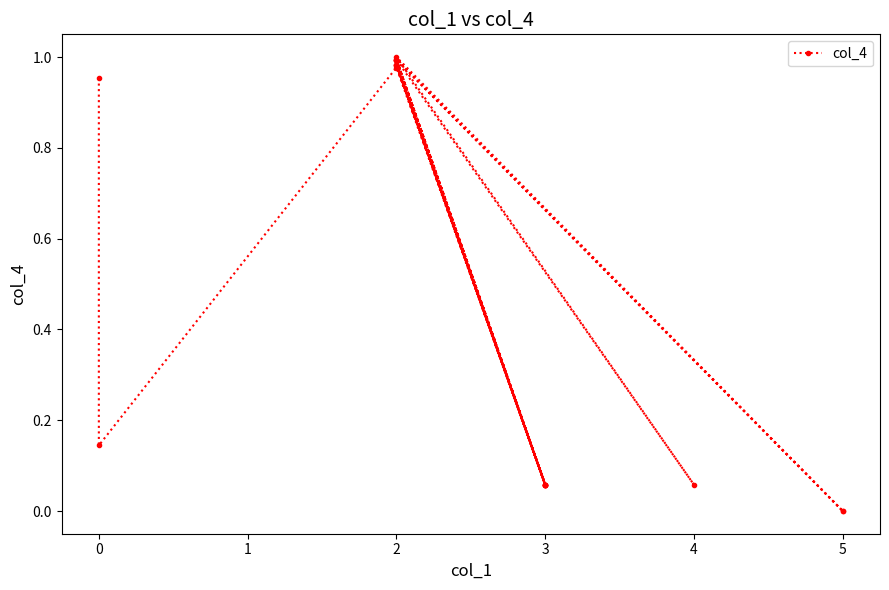

What is the average value?

0.5